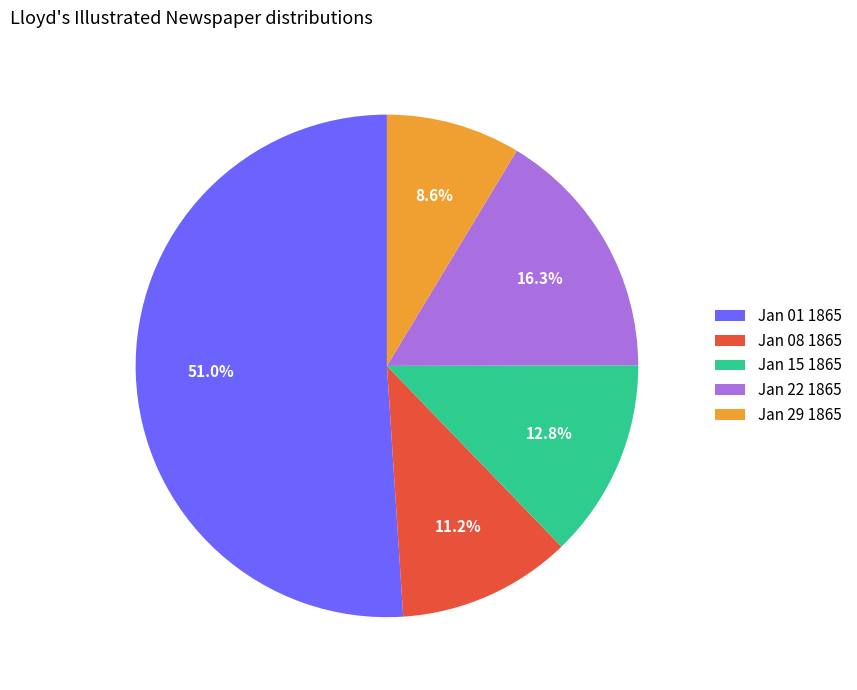

How many slices are in this pie chart?

5